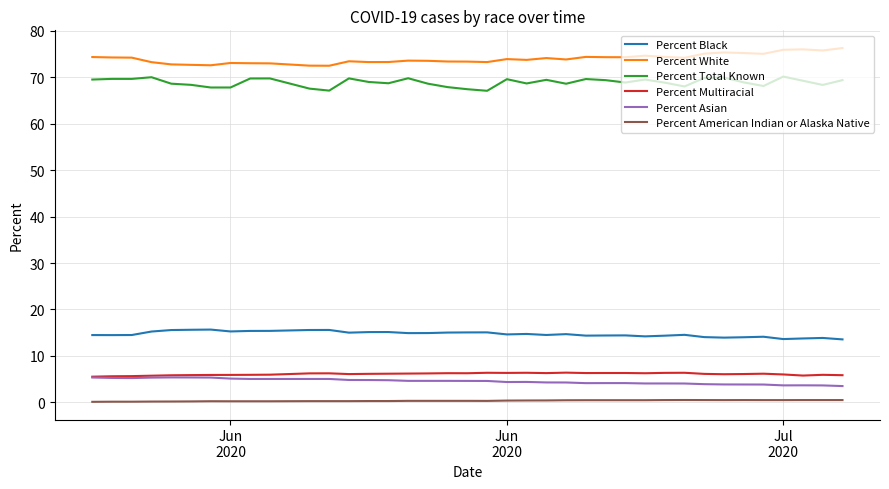

True or false: Percent Total Known and Percent Multiracial cross at least once.

False